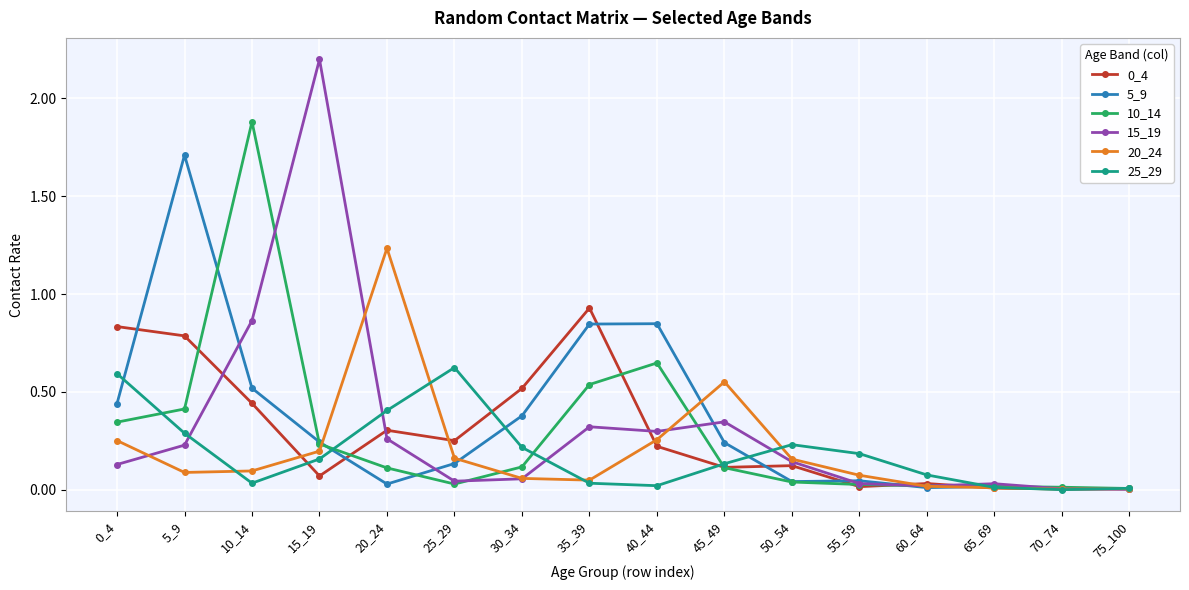

Is the value of 25_29 at 35_39 greater than the value of 20_24 at 10_14?

No